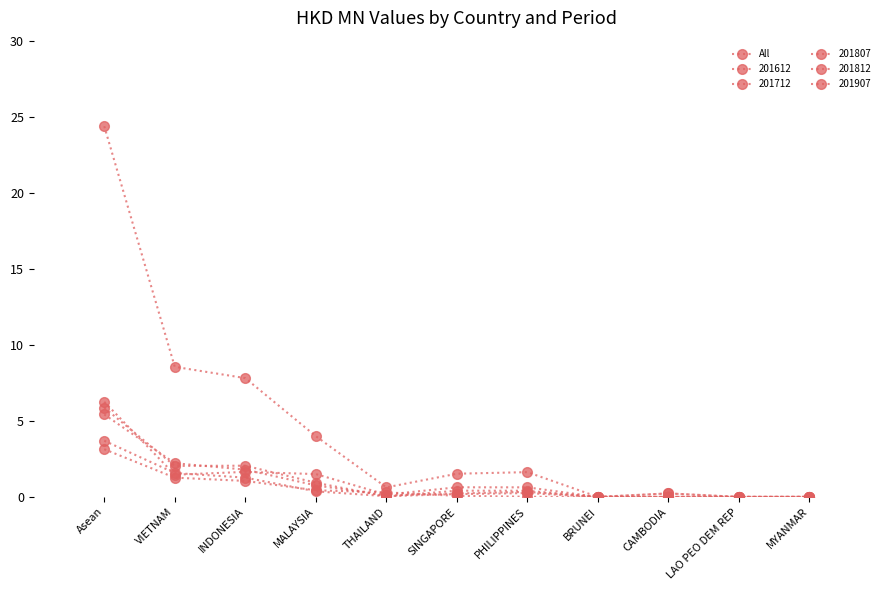

Which has a higher value, THAILAND or INDONESIA?

INDONESIA